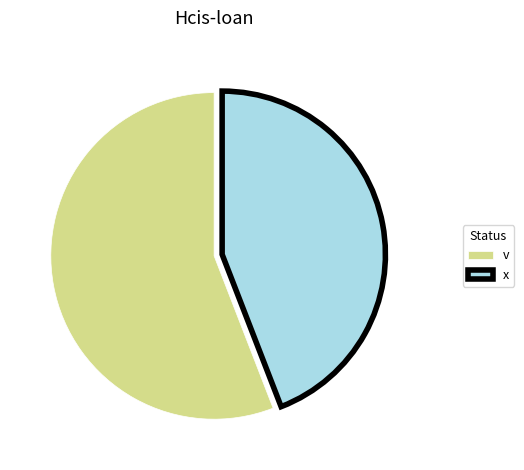

Between v and x, which is larger?

v